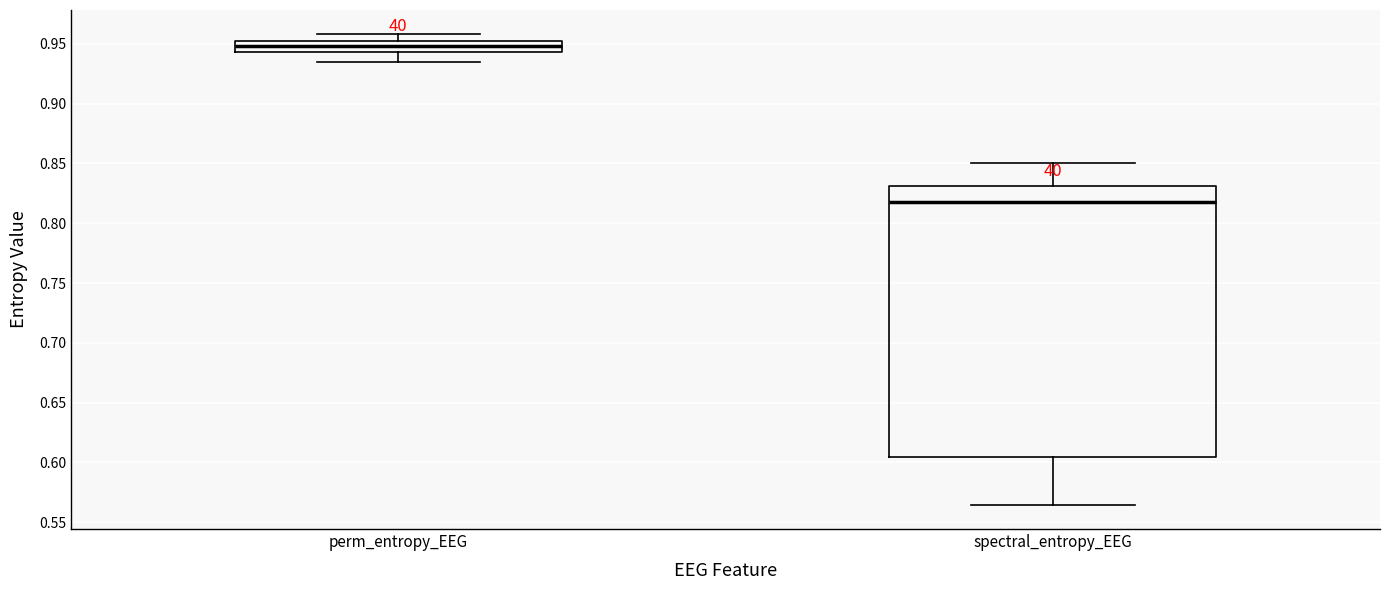

Reading left to right, read every box against the y-axis: the position of its median line, the range the box covers, and the ends of its whiskers. The values are not printed on the chart, so give them approximately, as read against the axis.

perm_entropy_EEG: median 0.950 (inside the box), box 0.945 to 0.950, whiskers 0.935 to 0.960
spectral_entropy_EEG: median 0.820, box 0.605 to 0.830, whiskers 0.565 to 0.850